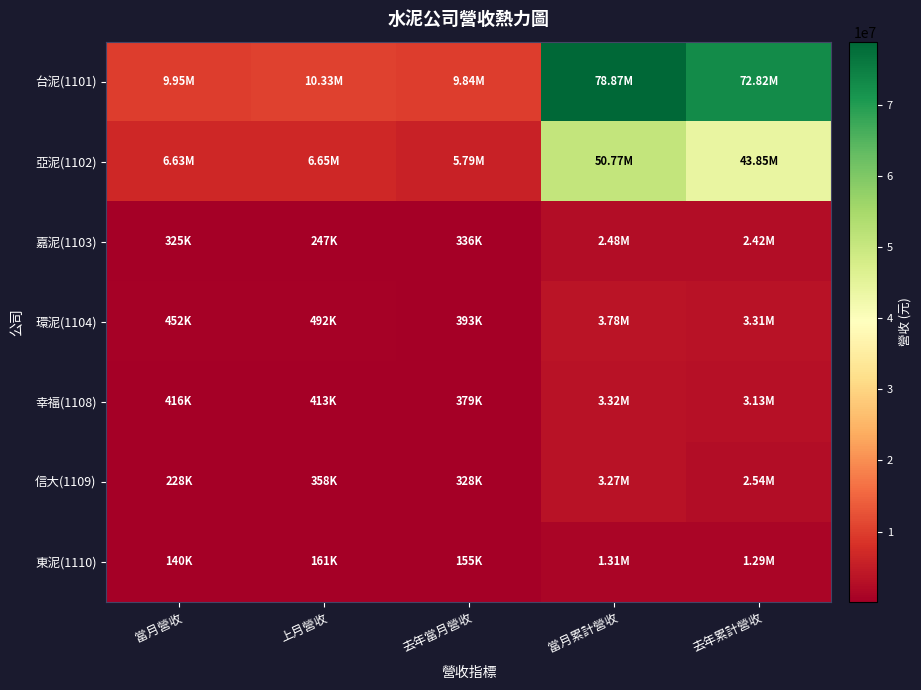

Reading left to right, list all the values displayed in this chart.

台泥(1101): 當月營收=9951133	上月營收=10327799	去年當月營收=9835143	當月累計營收=78868616	去年累計營收=72824494
亞泥(1102): 當月營收=6631880	上月營收=6647943	去年當月營收=5786107	當月累計營收=50771658	去年累計營收=43850974
嘉泥(1103): 當月營收=325227	上月營收=246735	去年當月營收=336088	當月累計營收=2480864	去年累計營收=2422858
環泥(1104): 當月營收=452066	上月營收=491532	去年當月營收=393203	當月累計營收=3779145	去年累計營收=3311949
幸福(1108): 當月營收=415985	上月營收=413460	去年當月營收=379115	當月累計營收=3324999	去年累計營收=3133889
信大(1109): 當月營收=228122	上月營收=358231	去年當月營收=327684	當月累計營收=3271501	去年累計營收=2544028
東泥(1110): 當月營收=139921	上月營收=161173	去年當月營收=154518	當月累計營收=1305403	去年累計營收=1286921